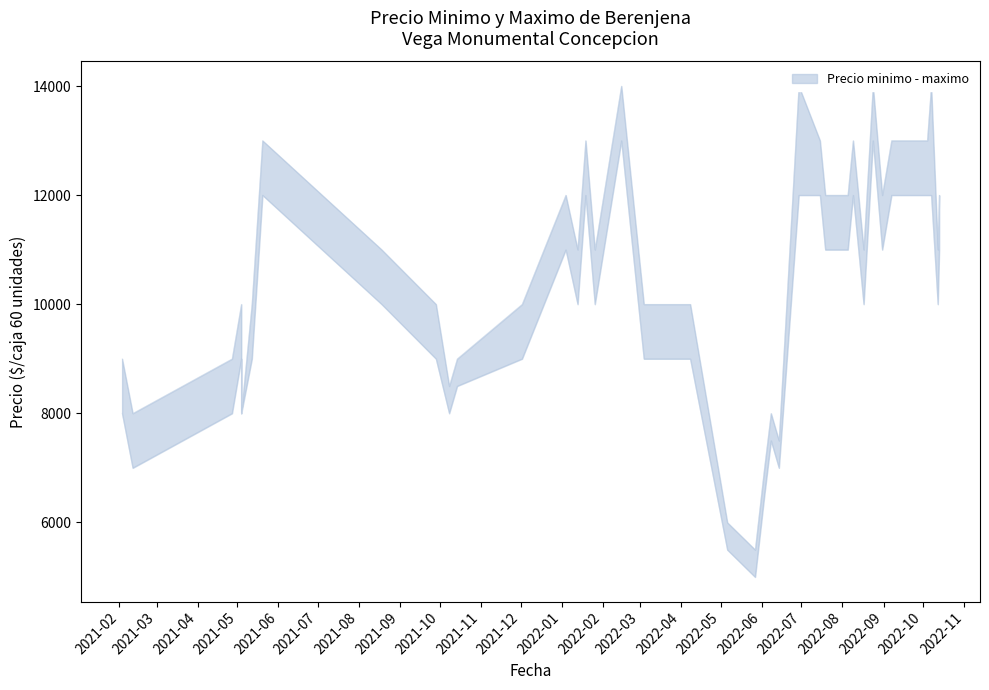

The value of Precio minimo at 2022-10-07 is 12000. True or false?

True